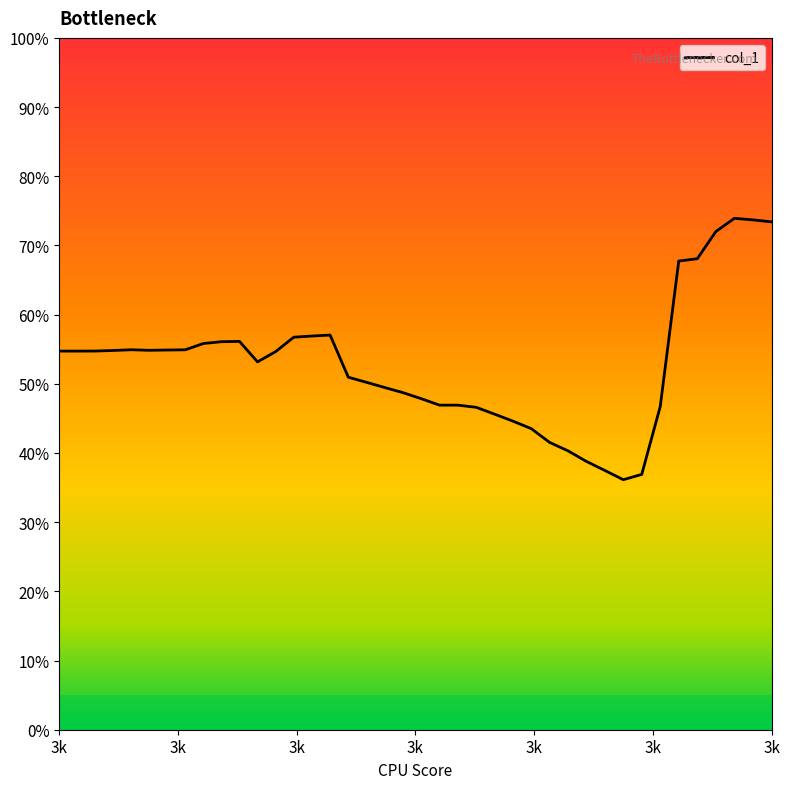

What is the greatest value displayed?

73.9